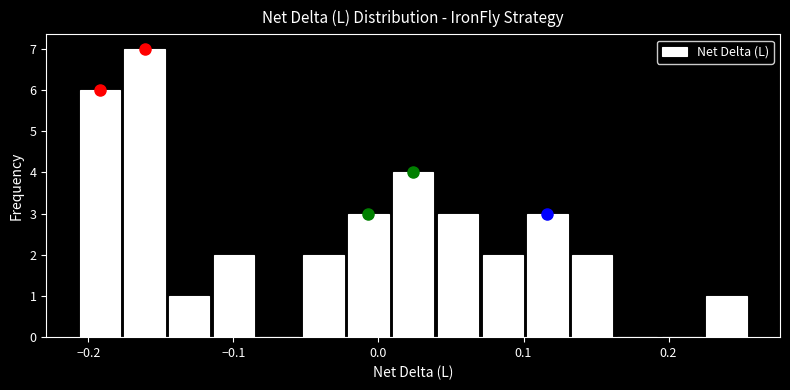

Around what value on the x-axis is the tallest bar? Give the approximate position of its centre, as read against the axis.

-0.16